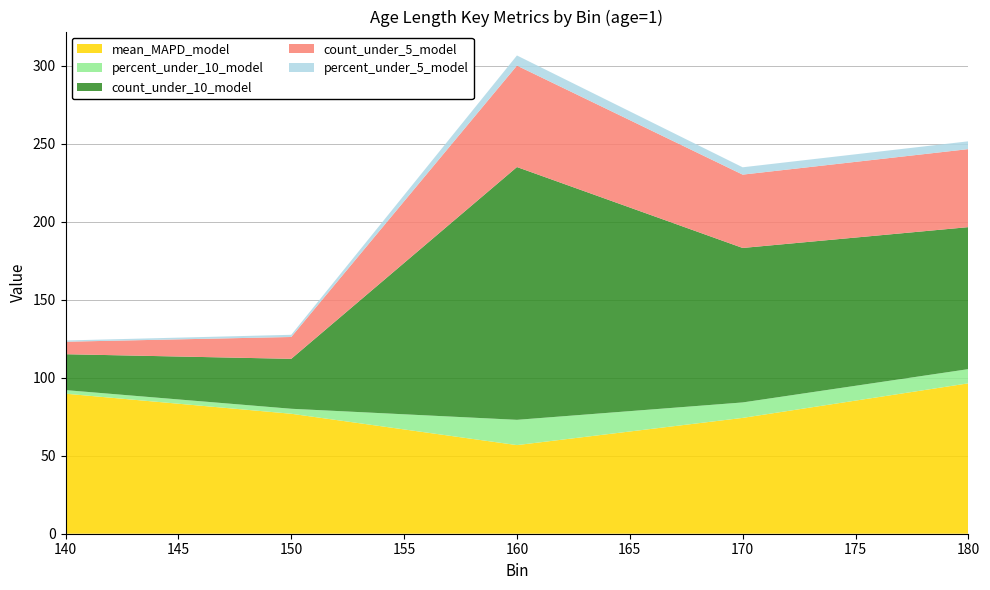

At which category is the sum across all series the highest?

160